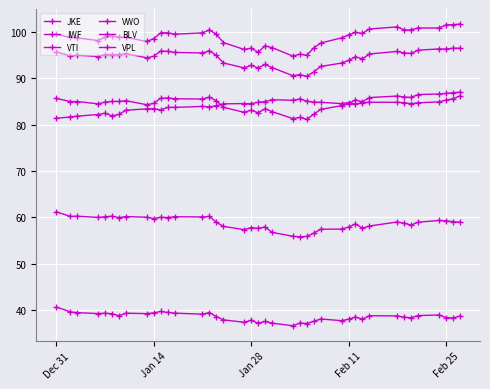

What is the difference between the maximum and minimum values in the BLV series?

4.8